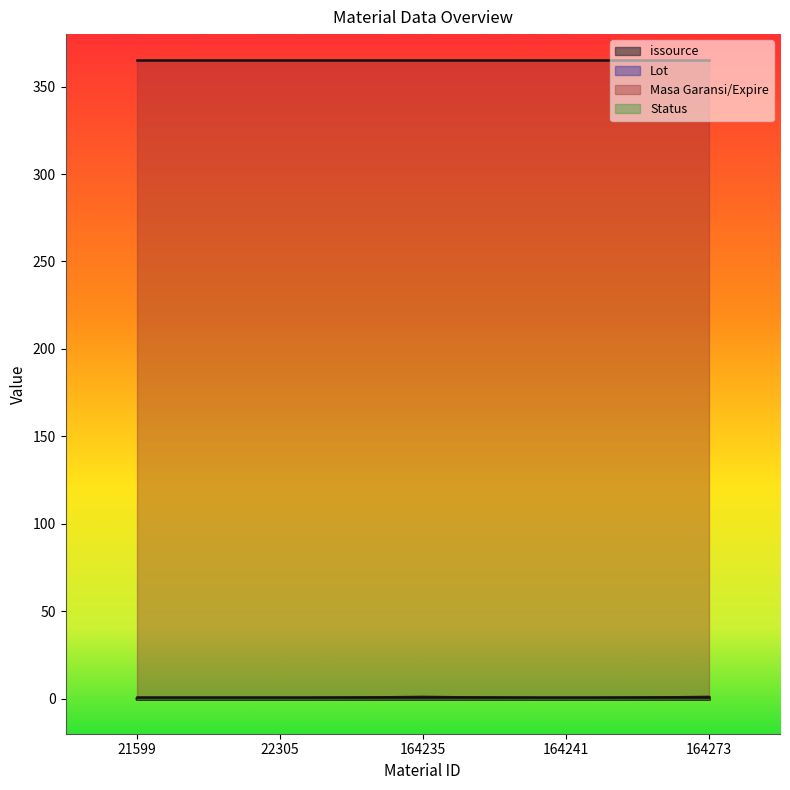

How many interior local valleys does the issource series have?

1